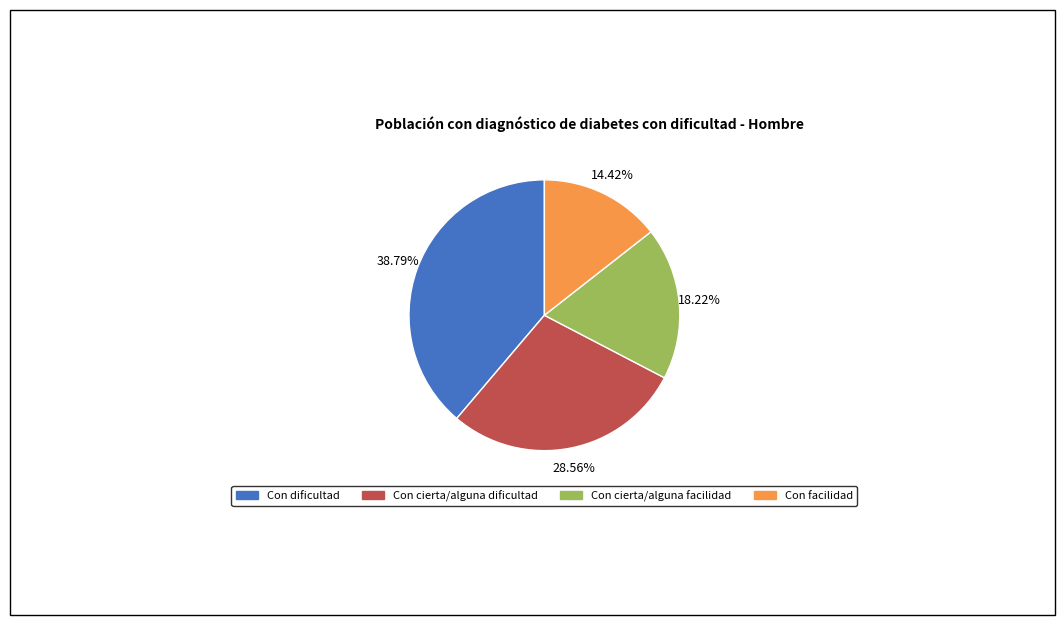

Count the number of slices in the pie.

4